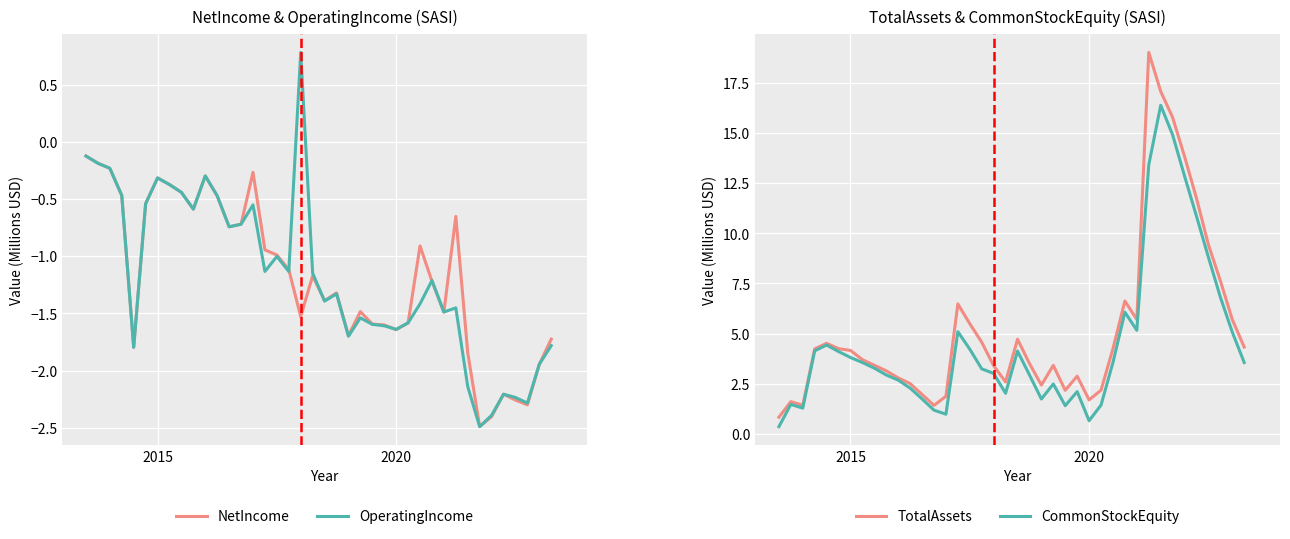

What is the lowest value of the NetIncome series?

-2.5